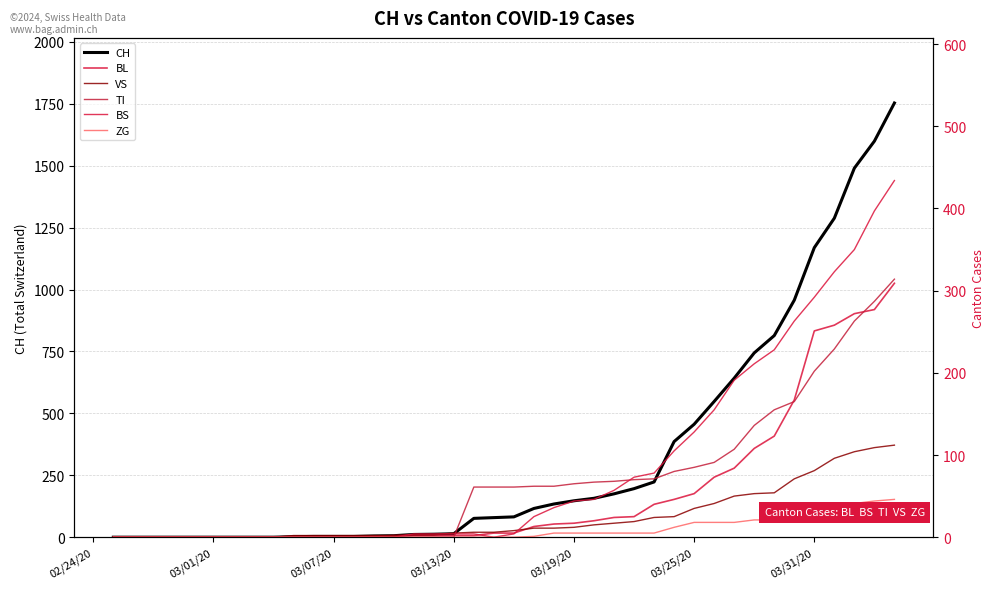

Which series has the largest total across all categories?

CH